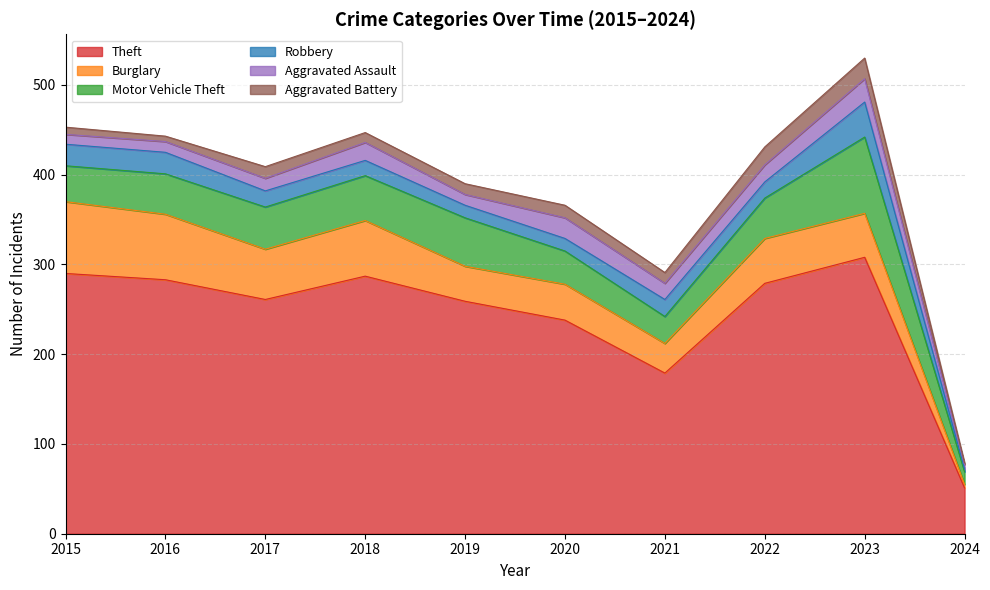

What is the total value across all series at 2022?

431